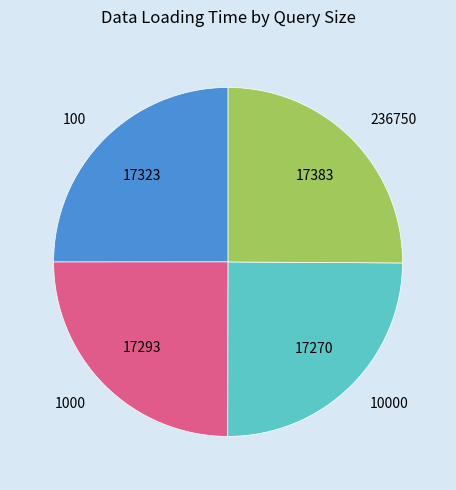

Is there a majority slice in this chart?

No